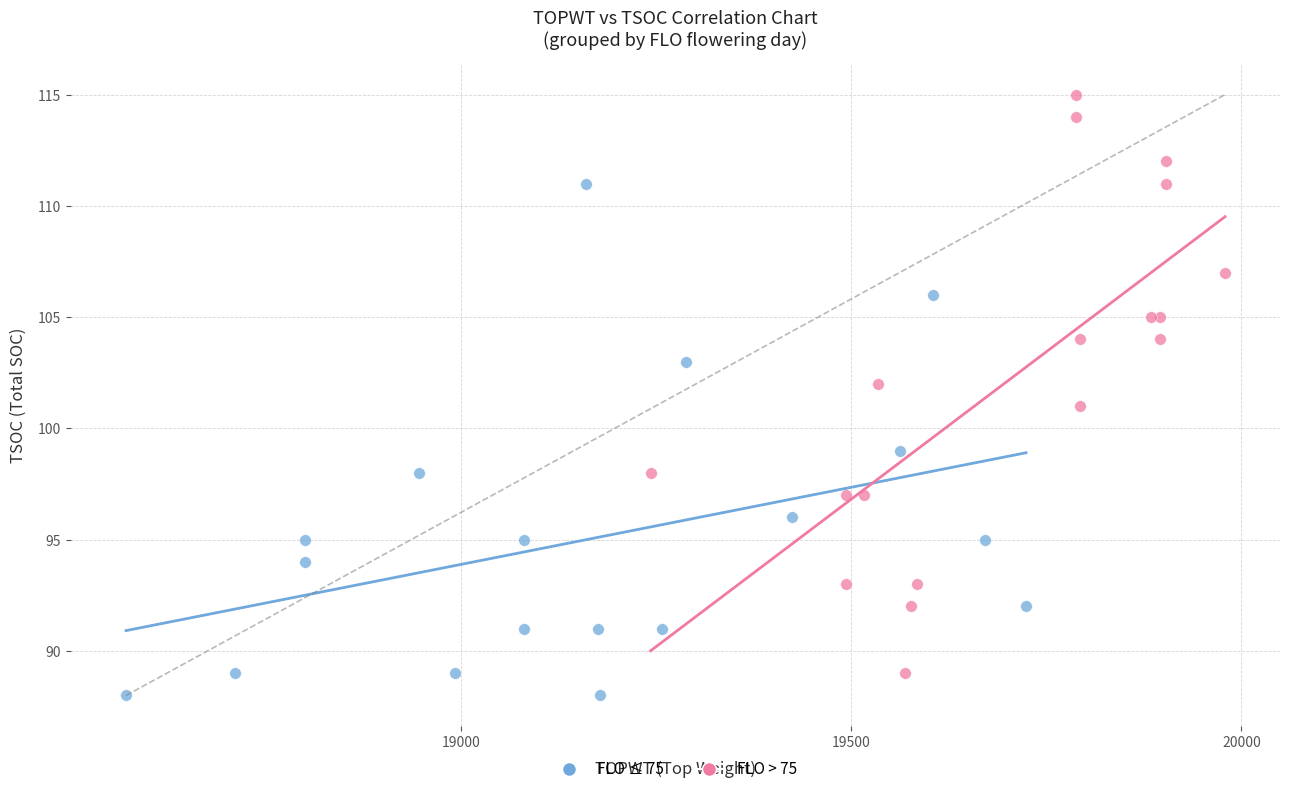

Which series reaches the maximum Y coordinate?

FLO > 75